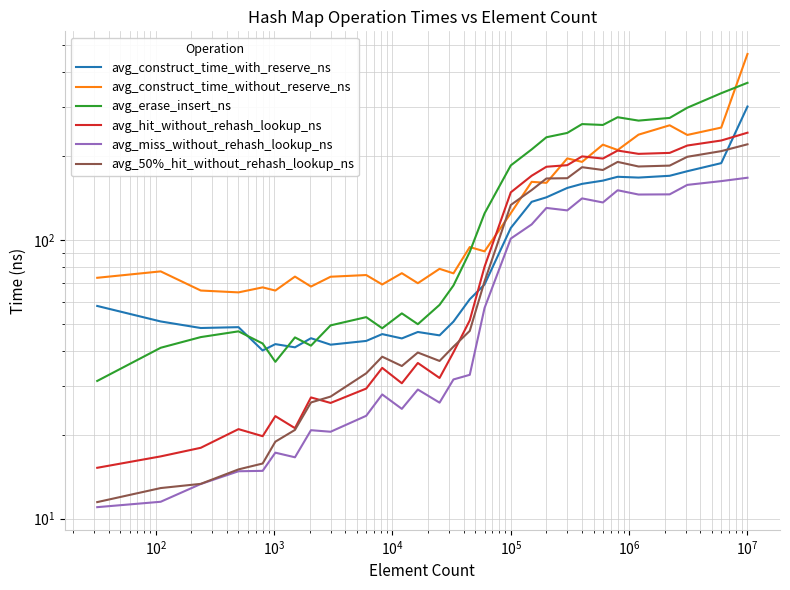

True or false: avg_miss_without_rehash_lookup_ns has more than 1 interior local peaks.

True